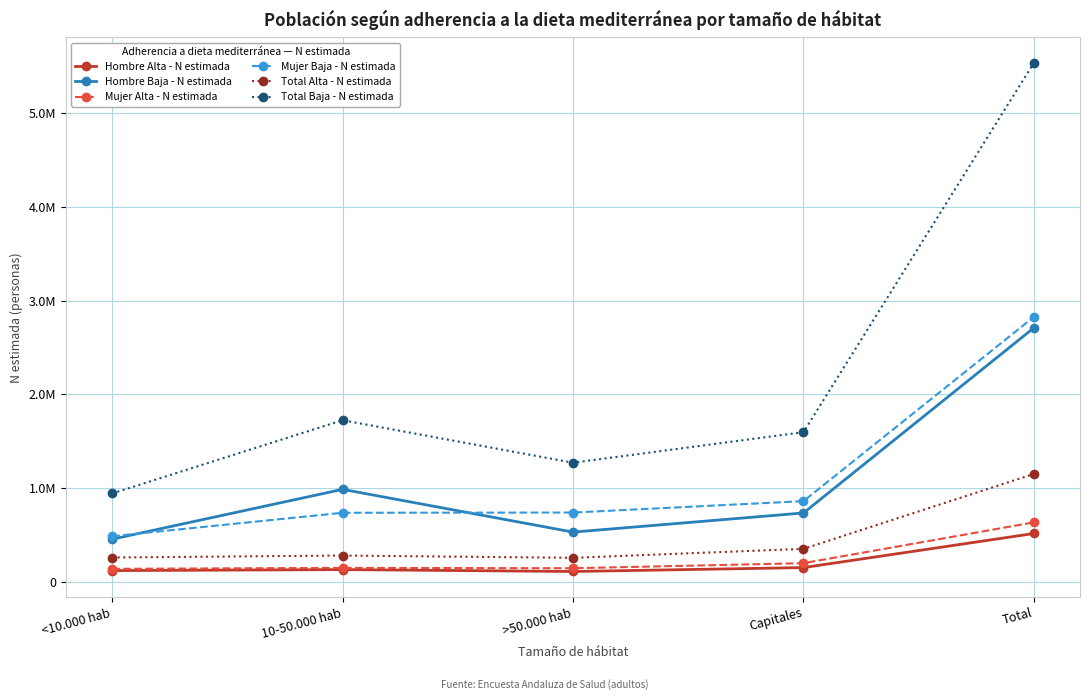

Between <10.000 hab and Capitales, which series saw the biggest shift?

Total Baja - N estimada